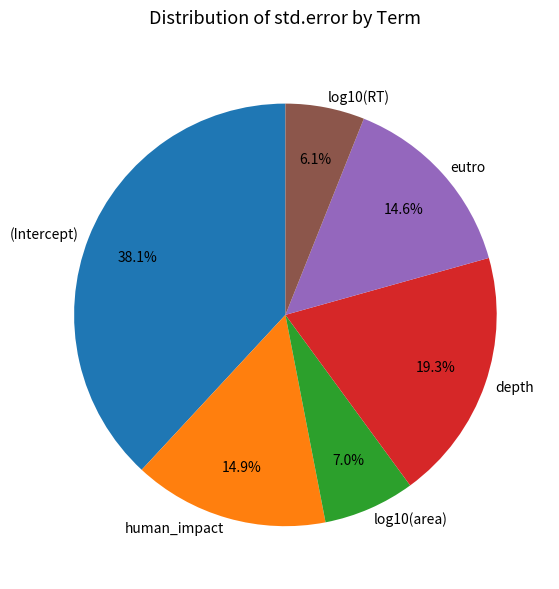

To the nearest percent, what is the average slice percentage?

17%